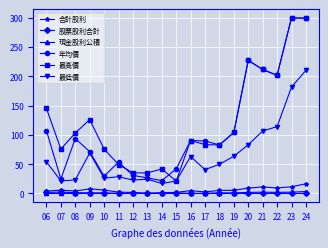

Which series changed the most between 06 and 10?

年均價